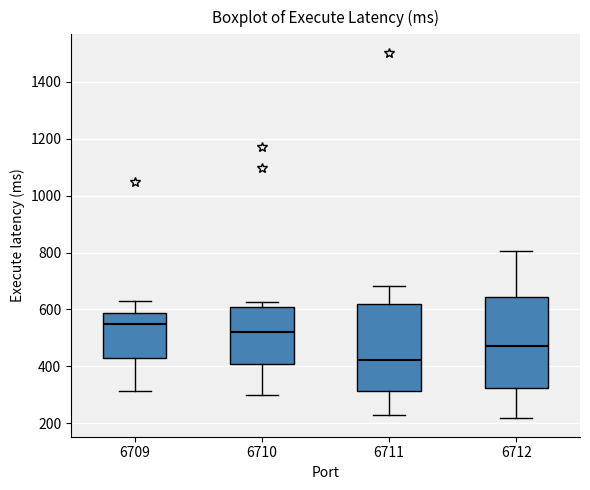

Which box's median line is the lowest?

6711